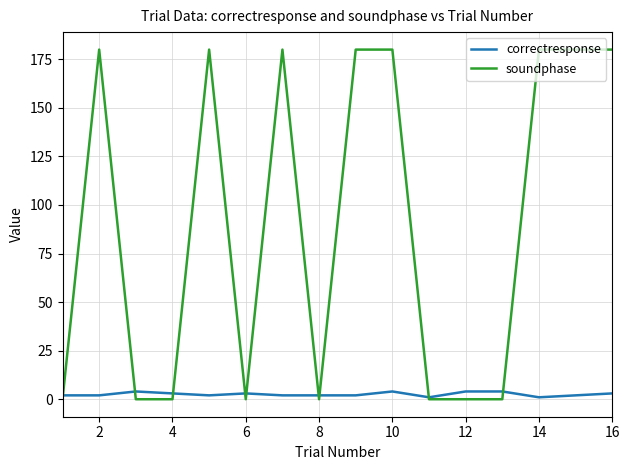

What is the maximum value shown in the chart?

180